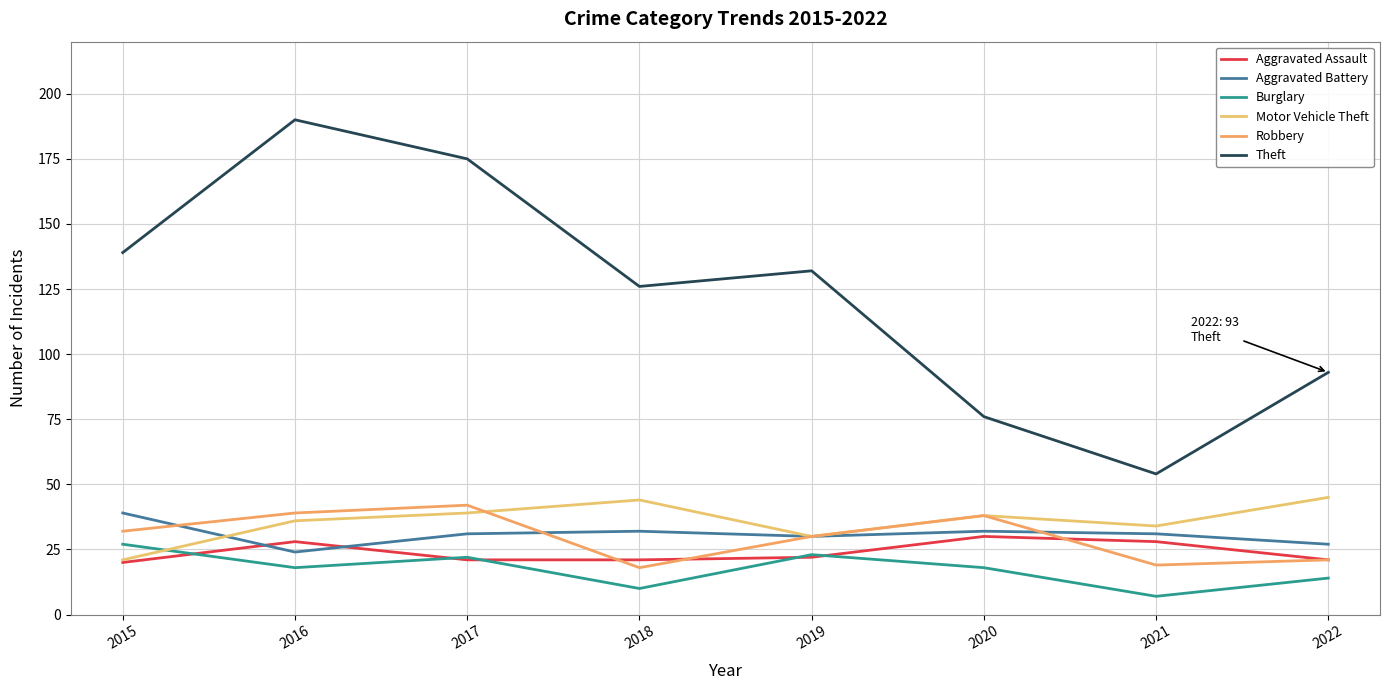

How many lines are shown in the chart?

6